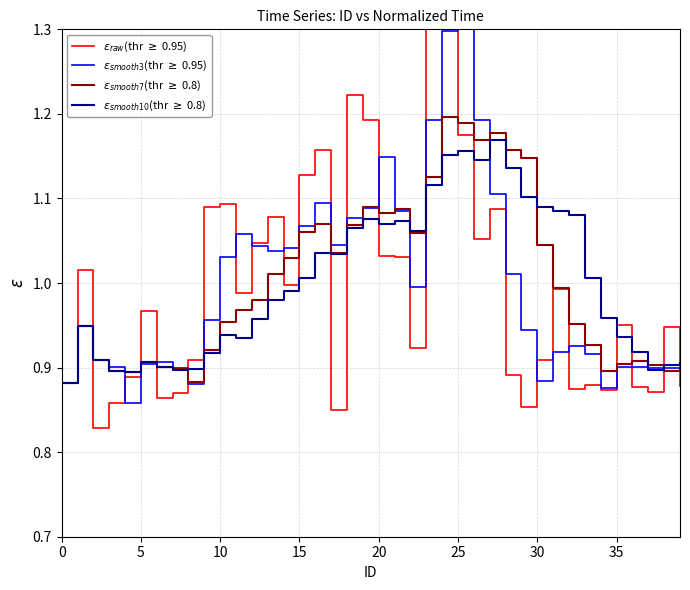

What is the label of the 21st point from the left?

20